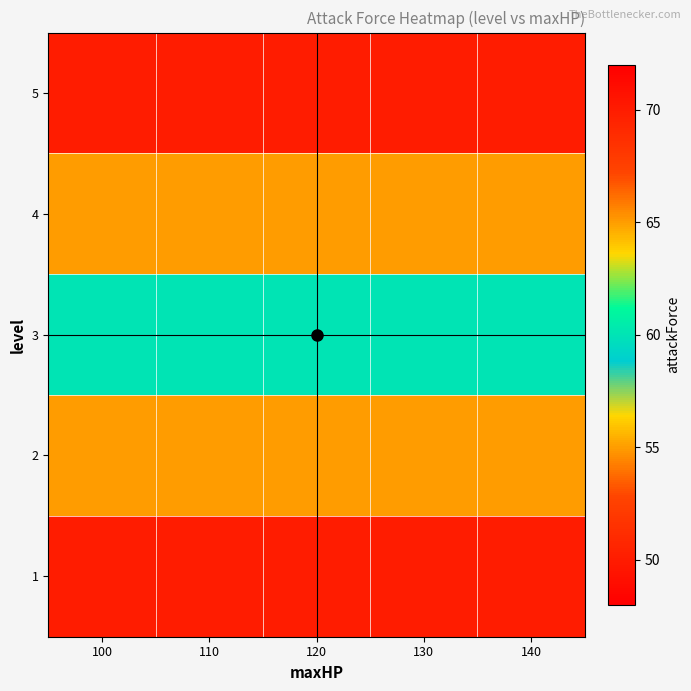

Which category has the lowest value across all series?

100